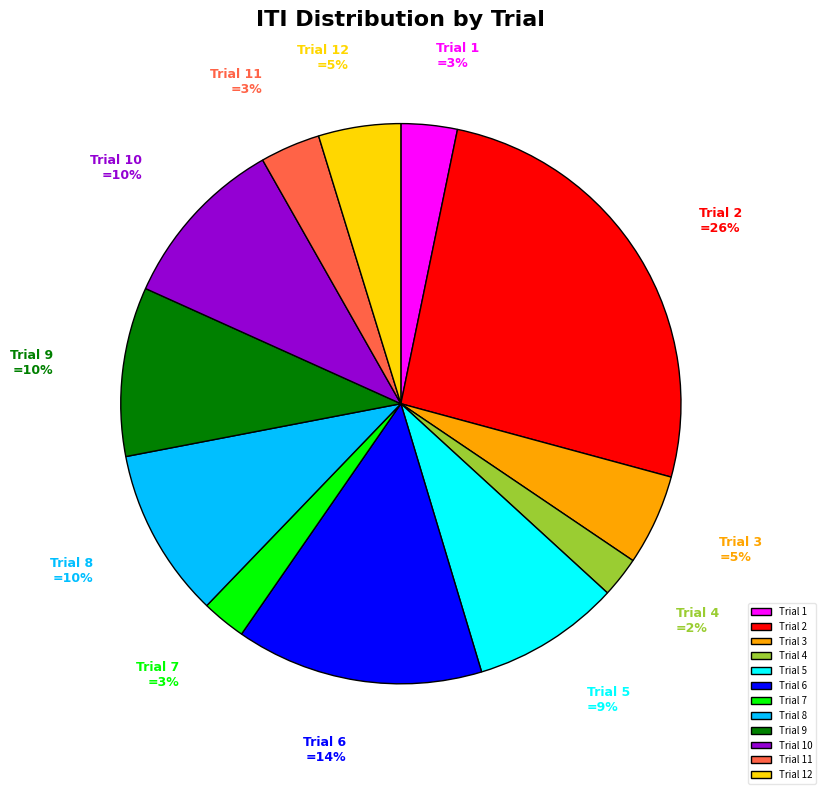

To the nearest percent, what is the average slice percentage?

8%